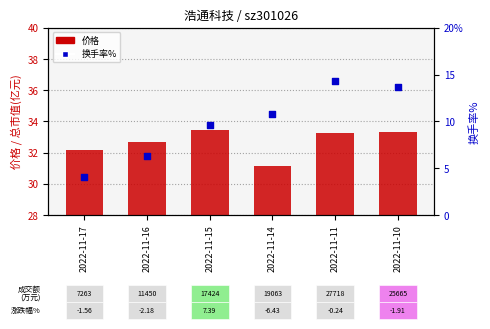

What are all the series names shown in the legend?

价格, 换手率%